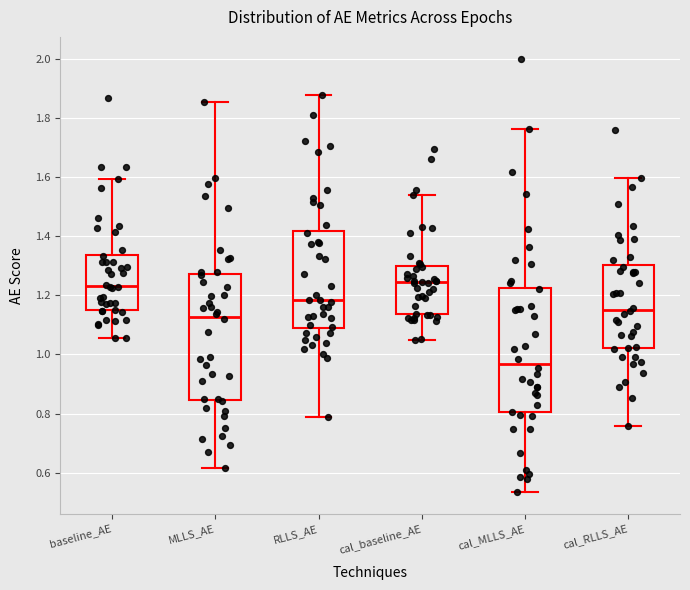

Which box has the lowest median line?

cal_MLLS_AE